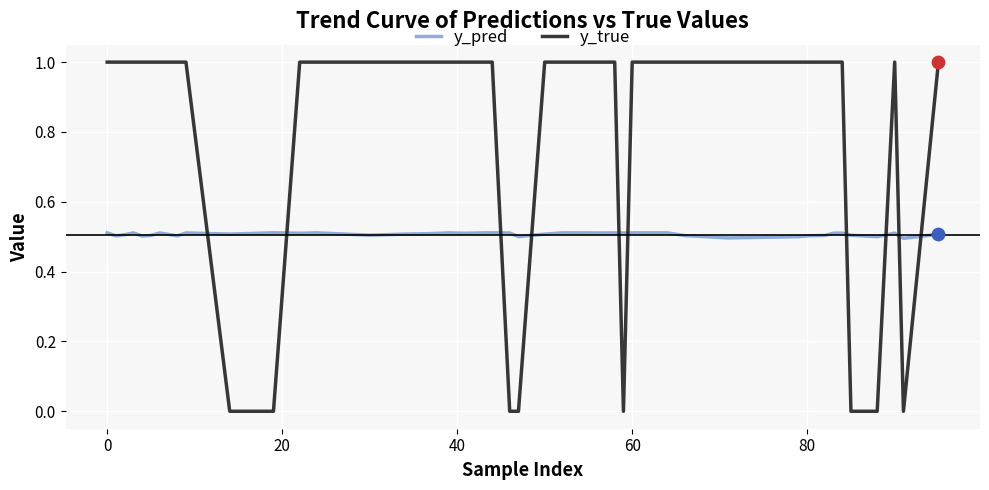

Which series has the widest spread of values?

y_true